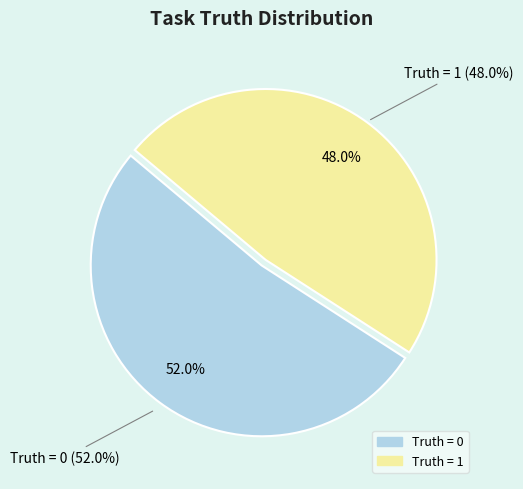

To the nearest percent, what portion does Truth = 0 represent?

52%